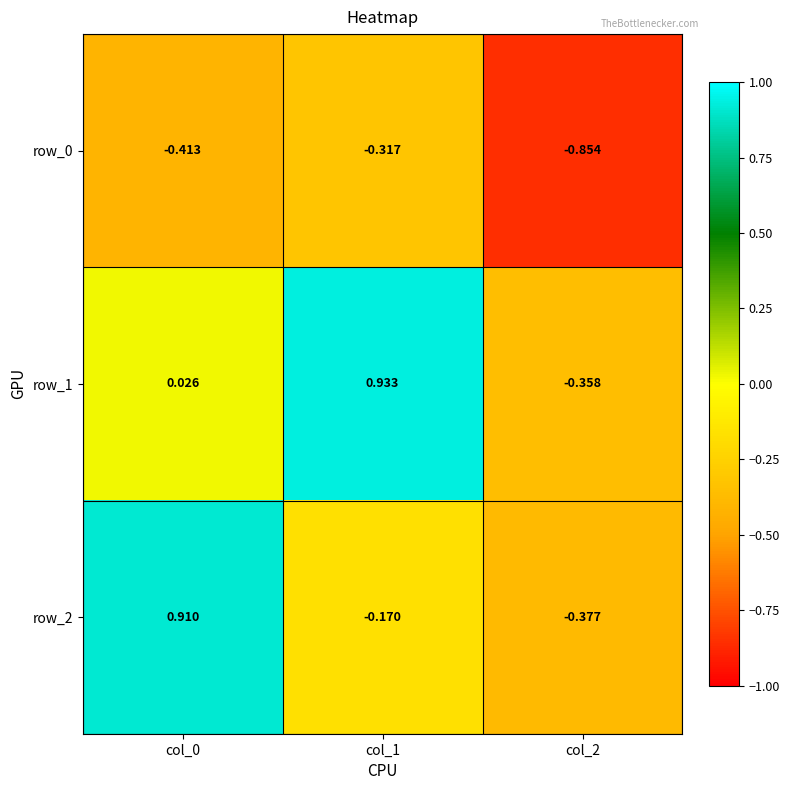

Which series has the largest total across all categories?

row_1